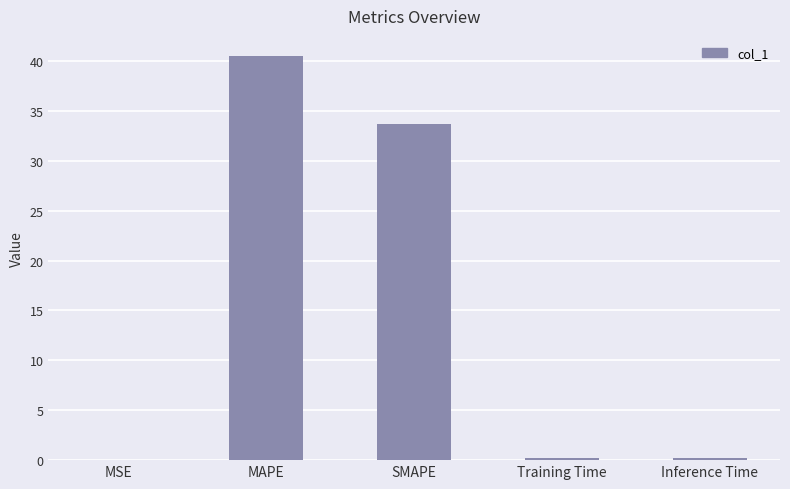

What is the change in value from MSE to MAPE?

+40.5